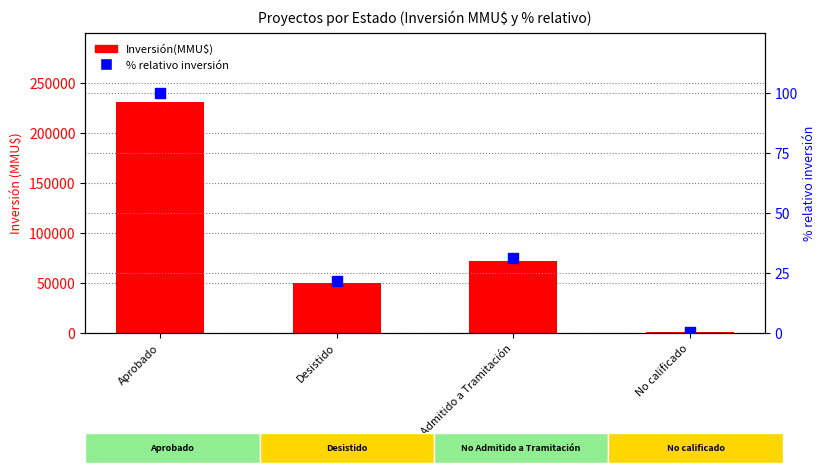

Which series has the widest spread of Y values?

Inversión(MMU$)